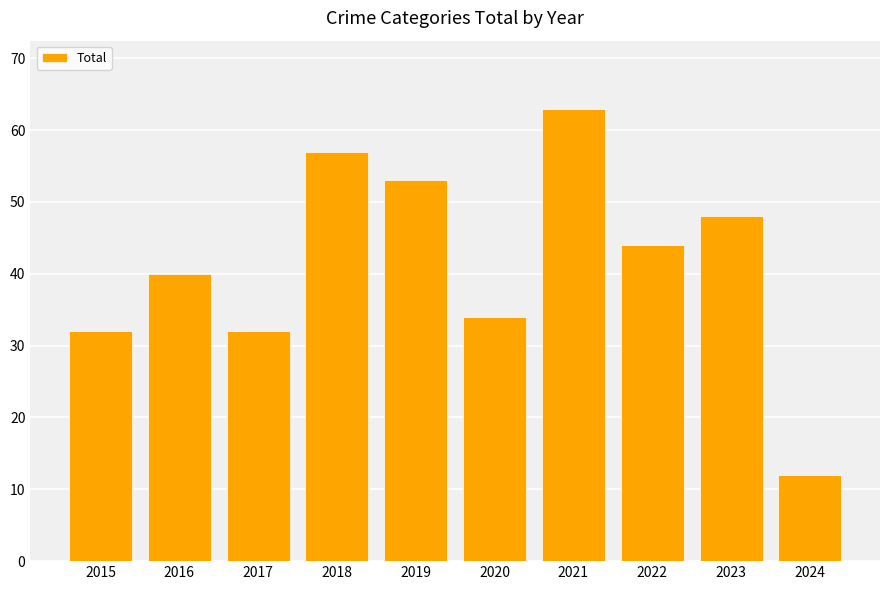

What is the ratio of the value at 2024 to the value at 2021?

0.2